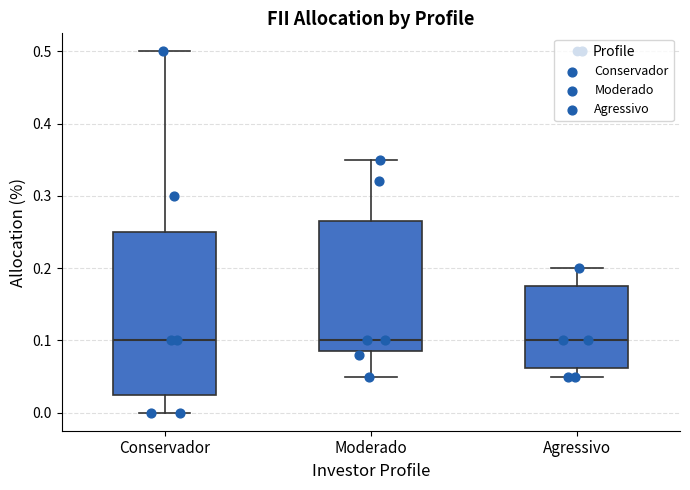

Which box is the tallest, from its lower edge to its upper edge?

Conservador